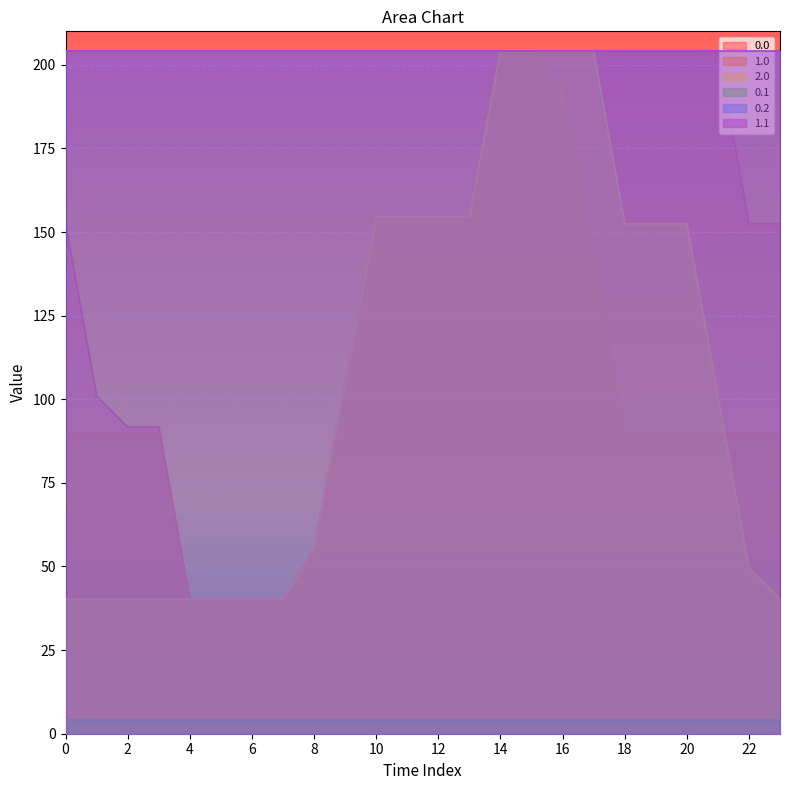

True or false: 0.1 and 1.0 intersect in this chart.

False